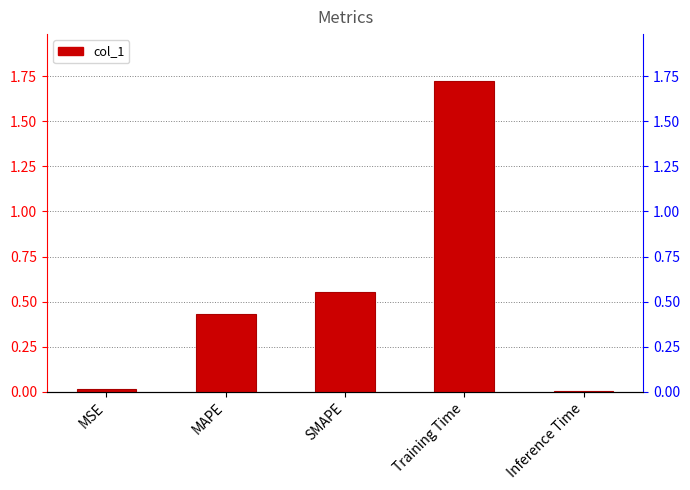

Is it true that the value at Inference Time is 0.0?

False